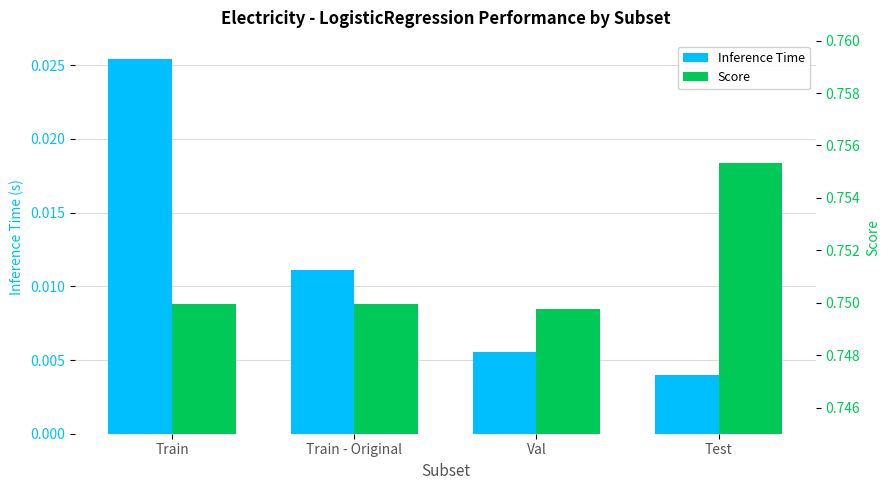

What position from the right is Test?

1